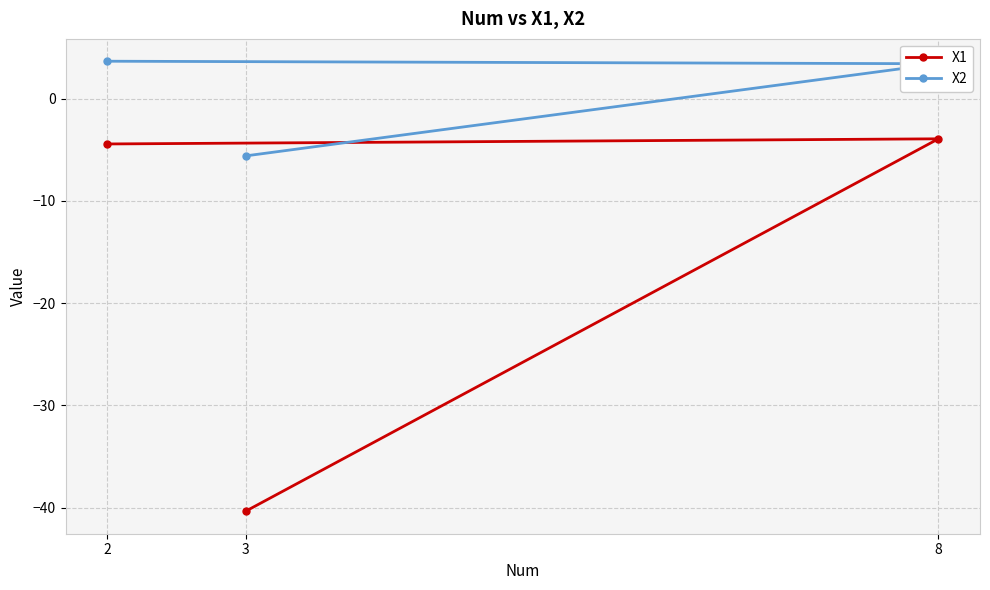

Between 8 and 3, which is larger?

8